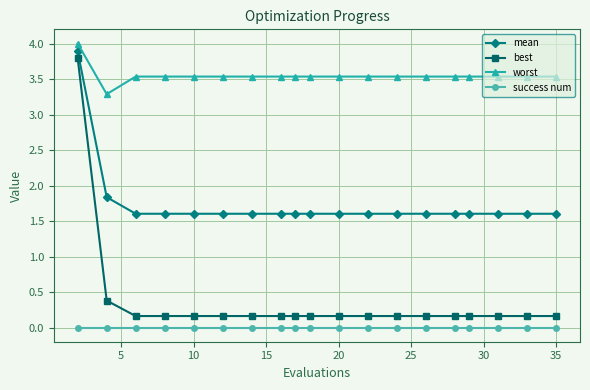

Is this an area chart (filled region under the line)?

No